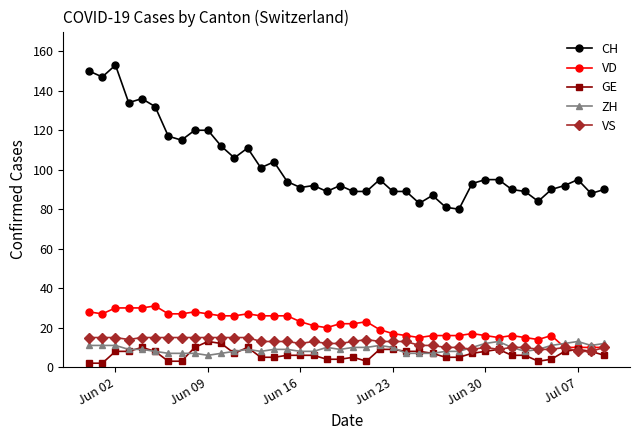

Which series has the widest spread of values?

CH